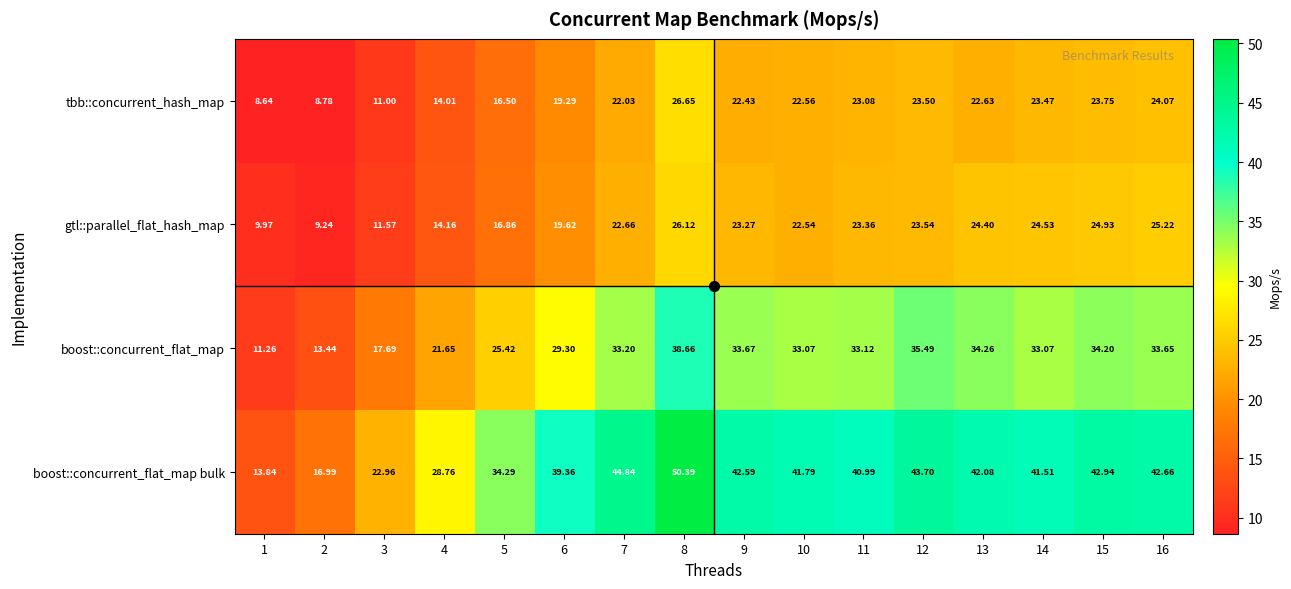

Rank the series at 3 from highest to lowest value.

boost::concurrent_flat_map bulk, boost::concurrent_flat_map, gtl::parallel_flat_hash_map, tbb::concurrent_hash_map